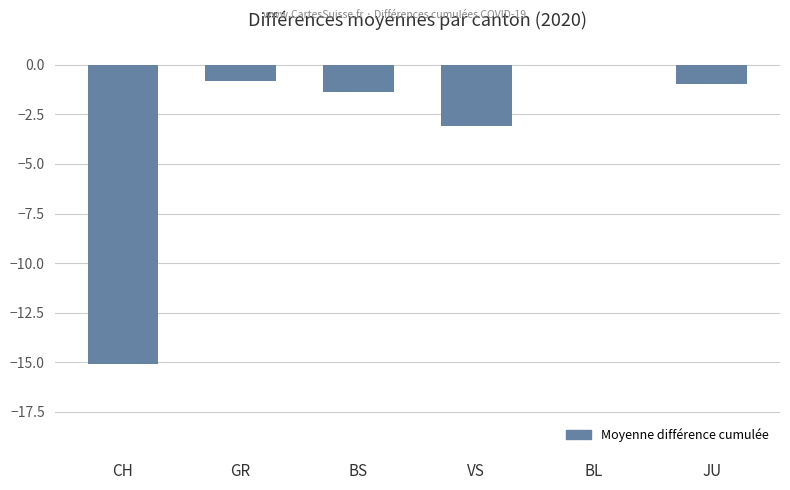

Reading left to right, extract all data points from this chart.

CH=-15.1	GR=-0.8	BS=-1.4	VS=-3.1	BL=0.0	JU=-1.0